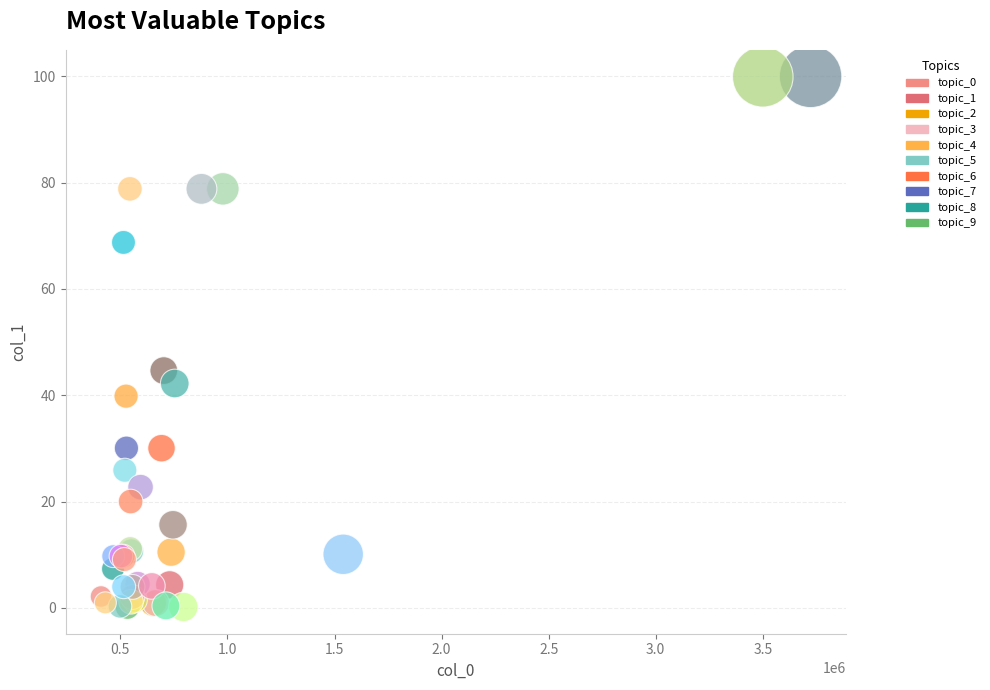

What Y value in the scatter plot is closest to 50?

44.6